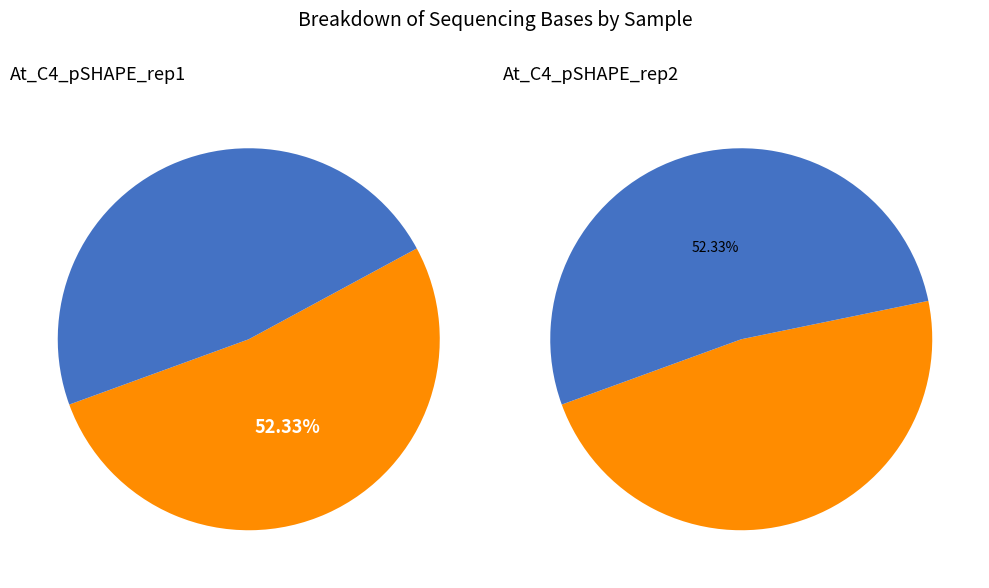

How many segments does this pie chart have?

2